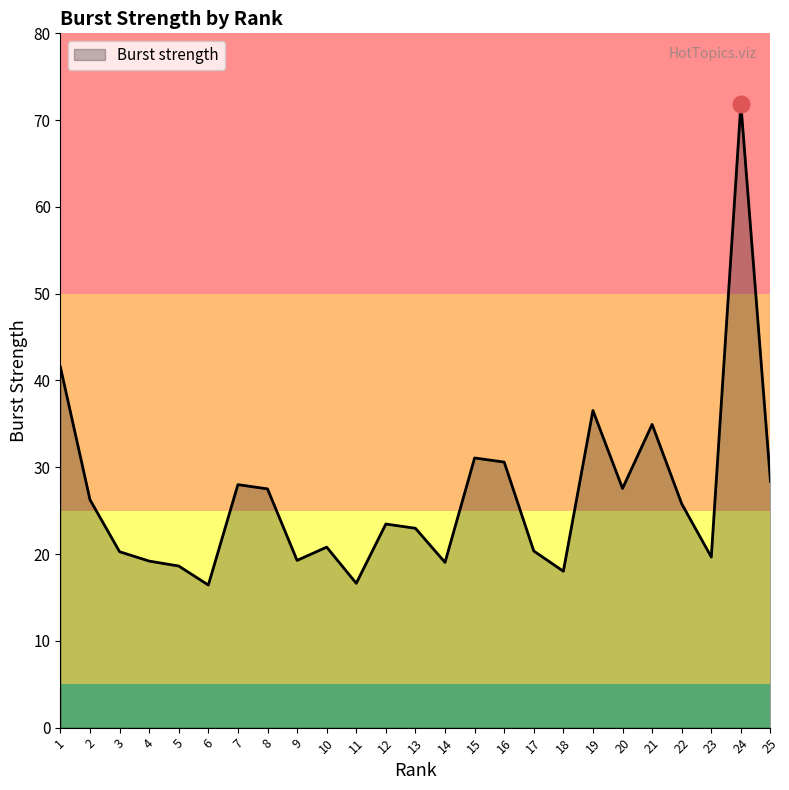

Which category has the highest value across all series?

24